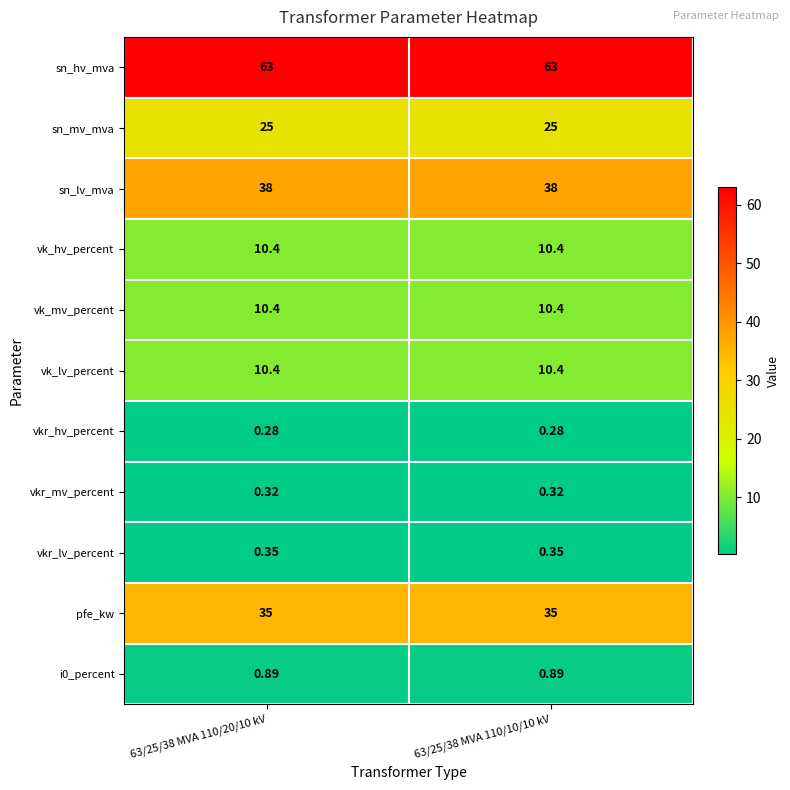

Is the value of sn_hv_mva at 63/25/38 MVA 110/10/10 kV greater than the value of sn_mv_mva at 63/25/38 MVA 110/10/10 kV?

Yes